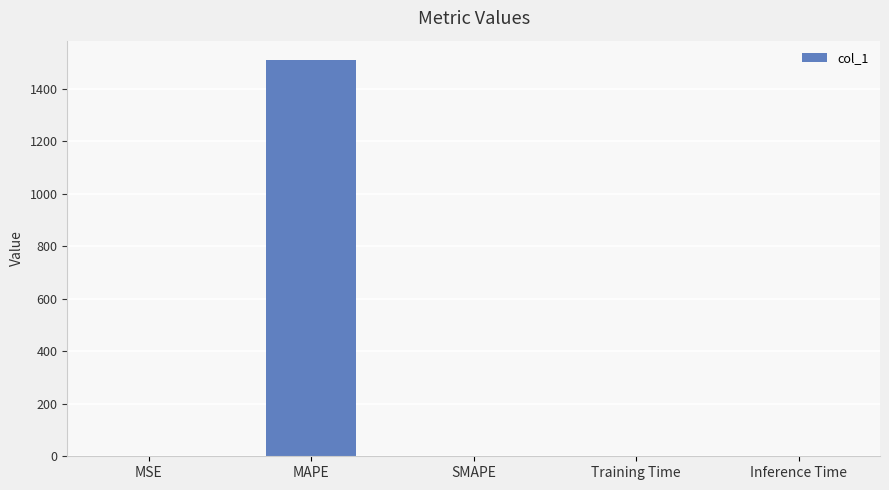

Count the number of values greater than 0.

4